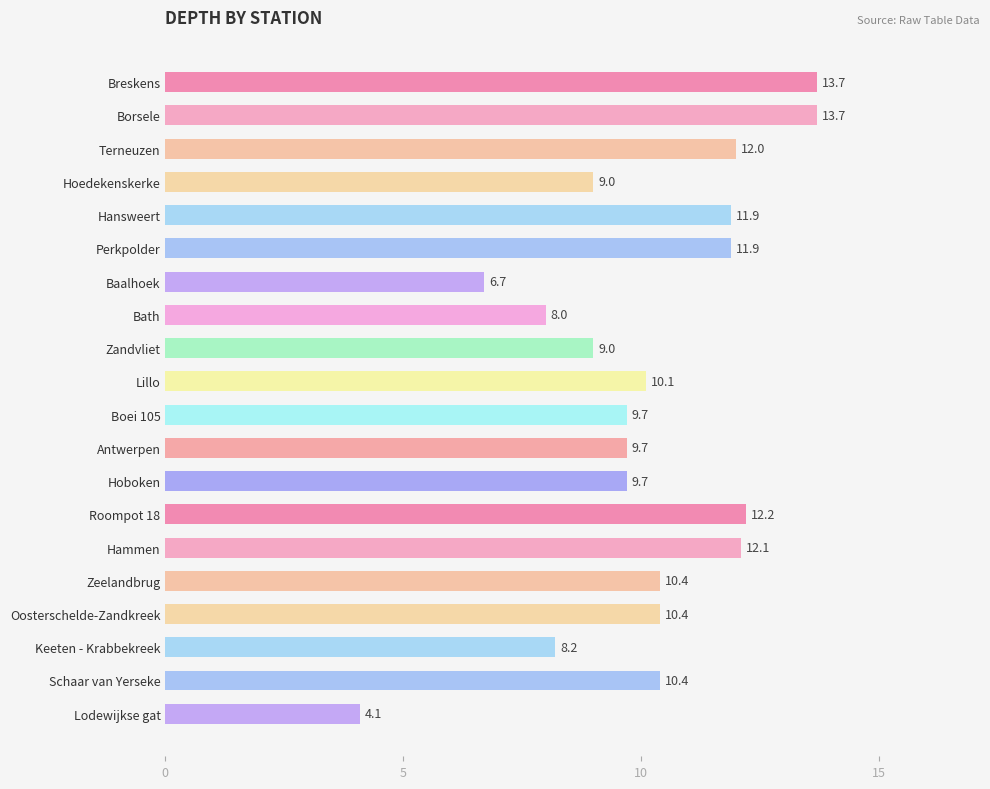

Is it true that the value at Baalhoek is 2.0?

False